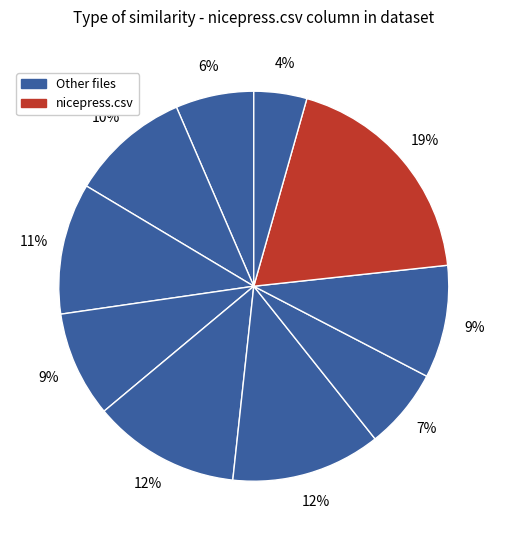

How many slices are in this pie chart?

11